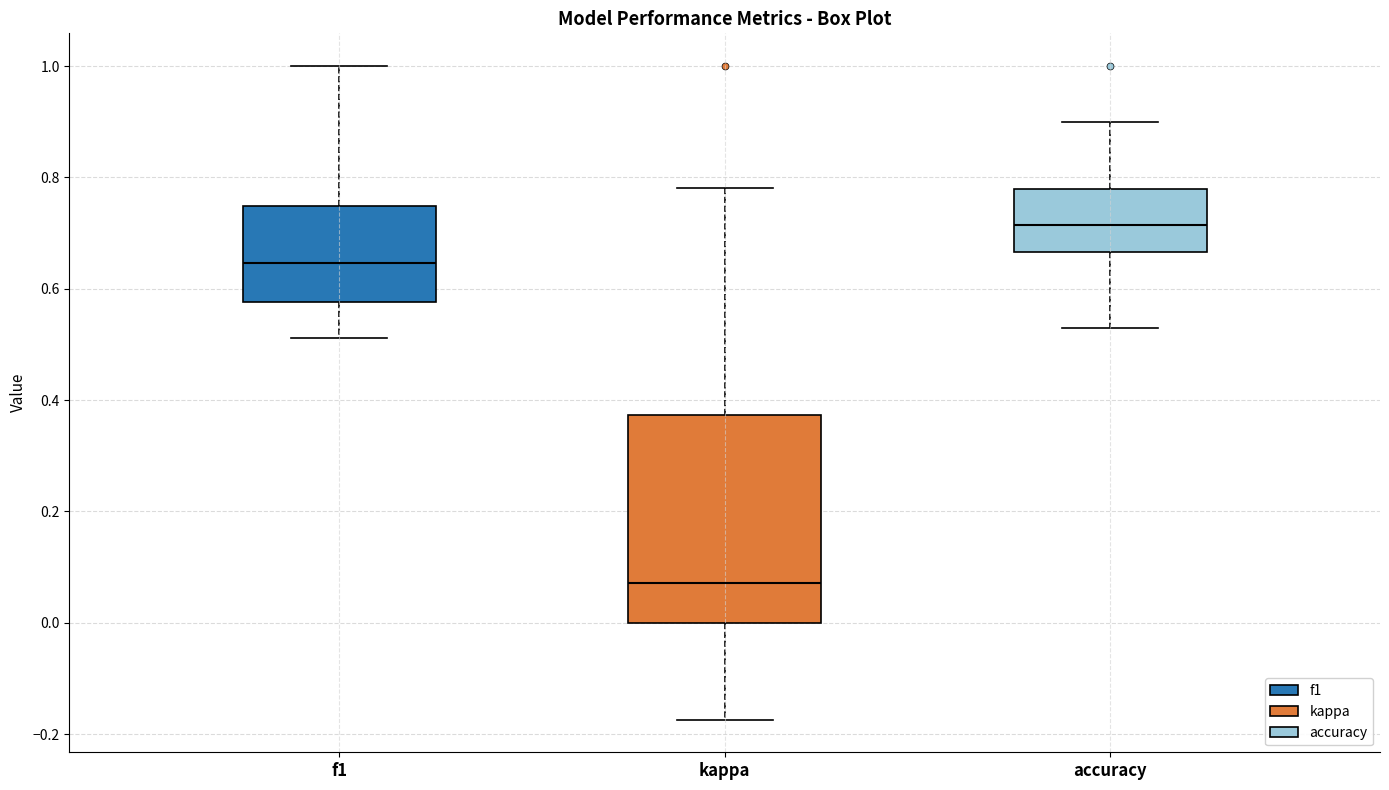

Reading left to right, read every box against the y-axis: the position of its median line, the range the box covers, and the ends of its whiskers. The values are not printed on the chart, so give them approximately, as read against the axis.

f1: median 0.64, box 0.58 to 0.74, whiskers 0.52 to 1.00
kappa: median 0.08, box 0.00 to 0.38, whiskers -0.18 to 0.78
accuracy: median 0.72, box 0.66 to 0.78, whiskers 0.52 to 0.90